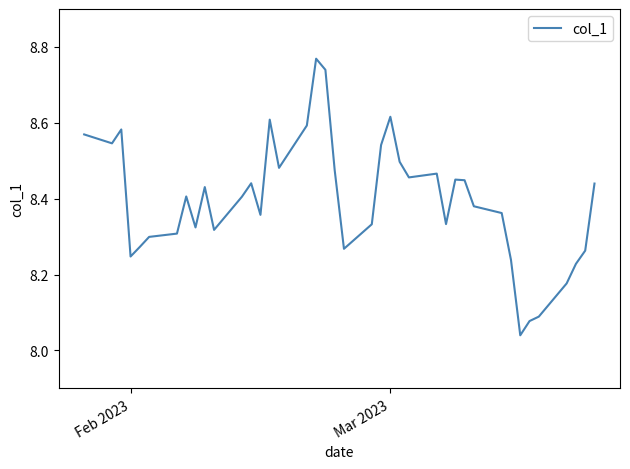

What is the difference between the maximum and minimum values?

0.7